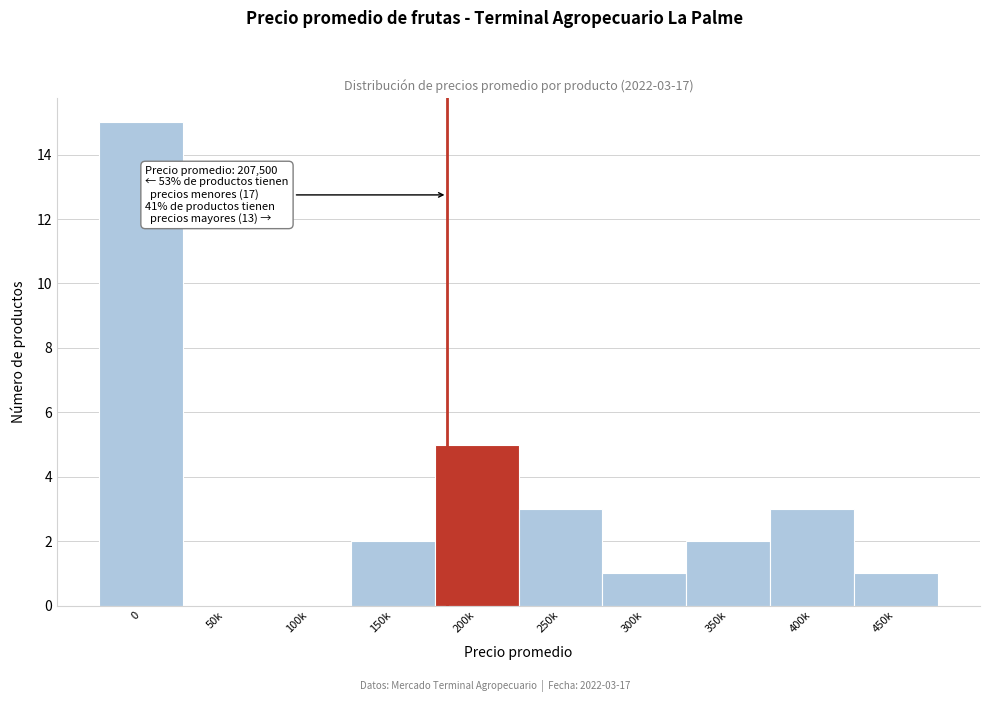

Reading left to right, extract all data points from this chart.

0=15	50k=0	100k=0	150k=2	200k=5	250k=3	300k=1	350k=2	400k=3	450k=1